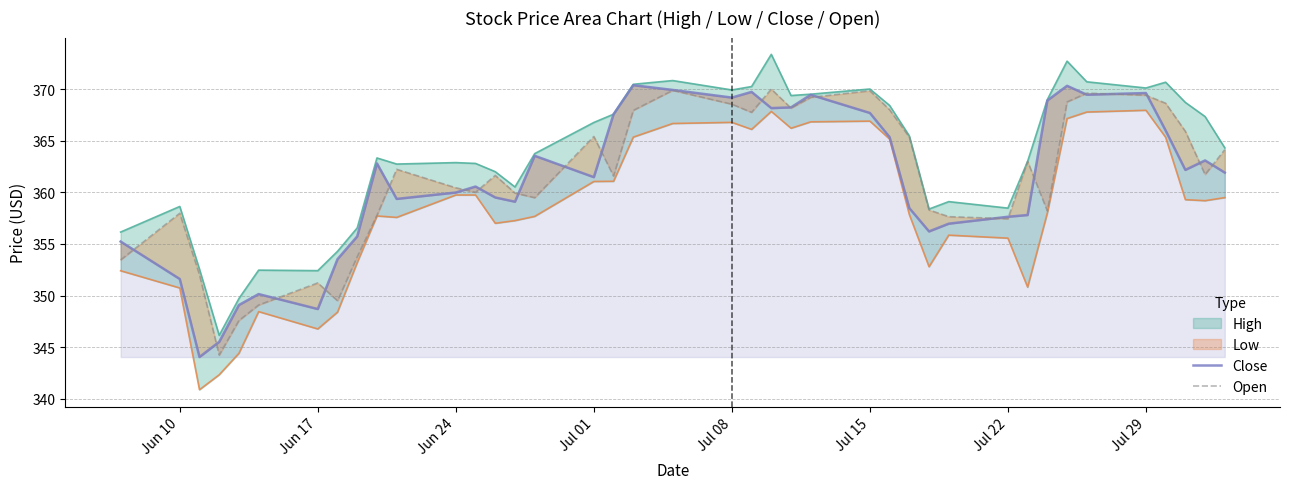

After their last crossing, which series has the higher values: Close or Open?

Open